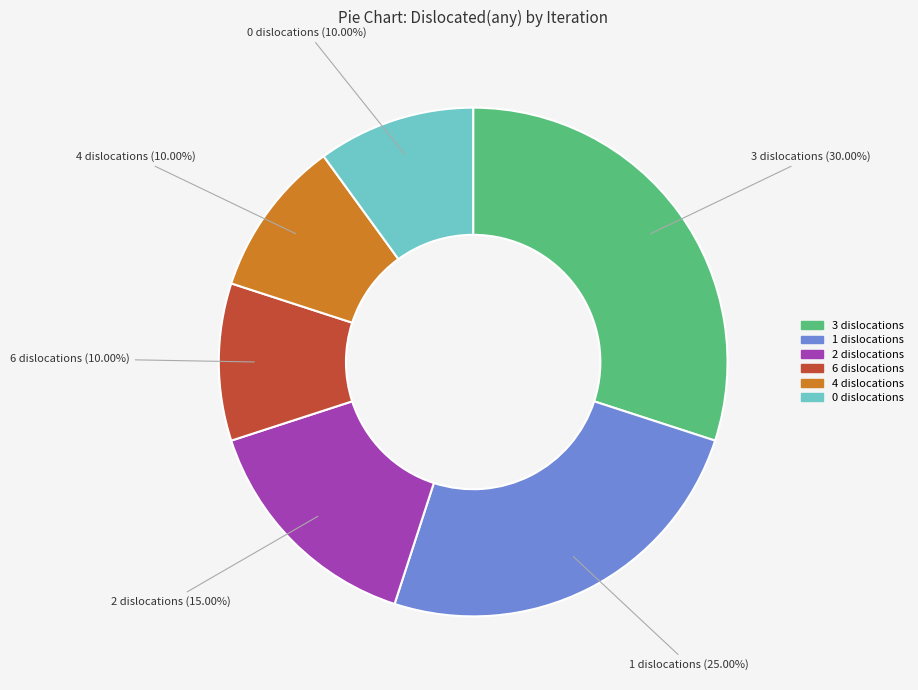

Combined, do 4 dislocations and 6 dislocations account for over 50%?

No